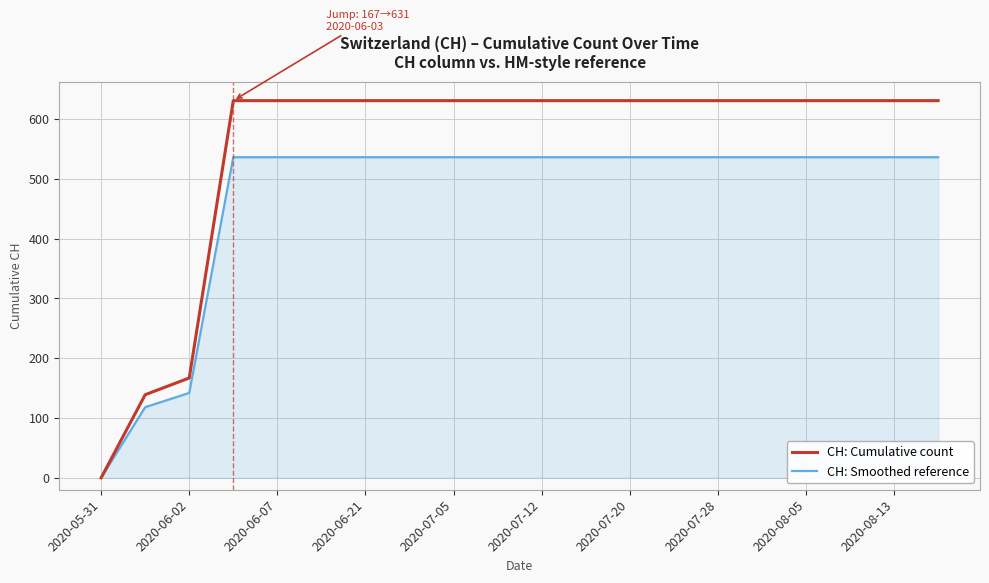

What is the maximum value shown in the chart?

631.0